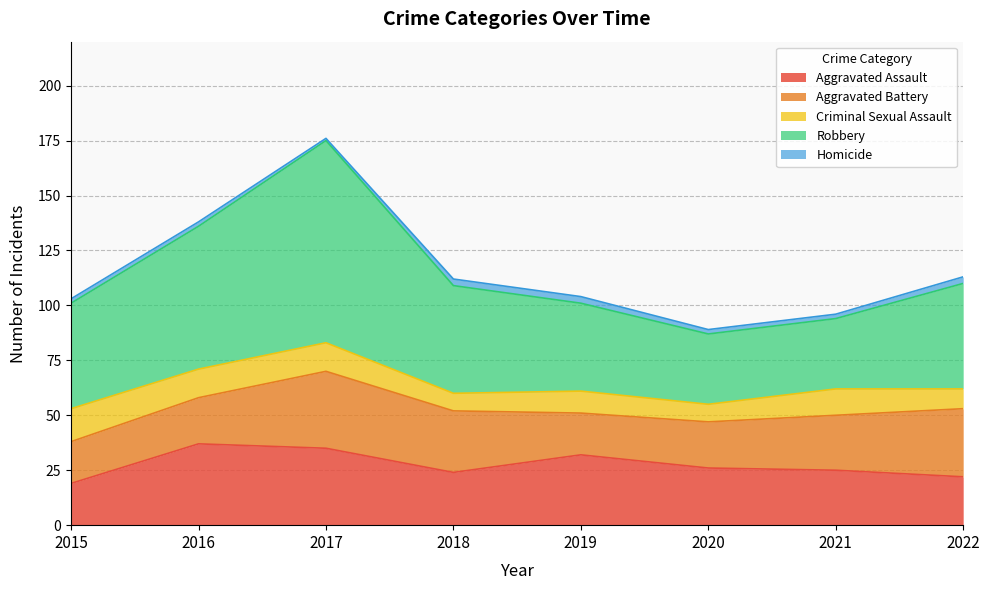

True or false: Criminal Sexual Assault and Robbery cross at least once.

False